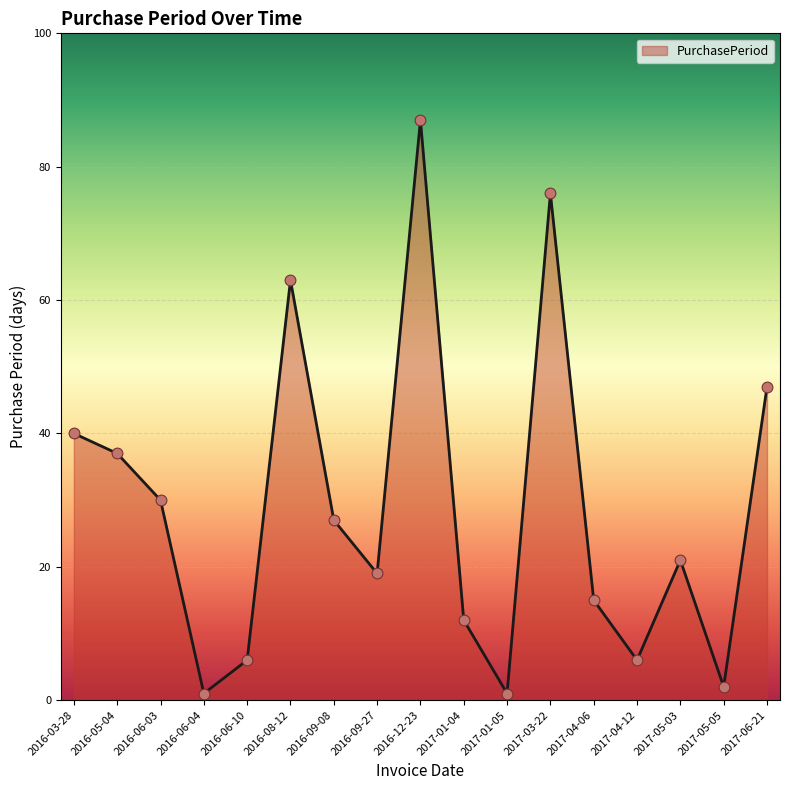

What is the change in value from 2016-06-04 to 2016-08-12?

+62